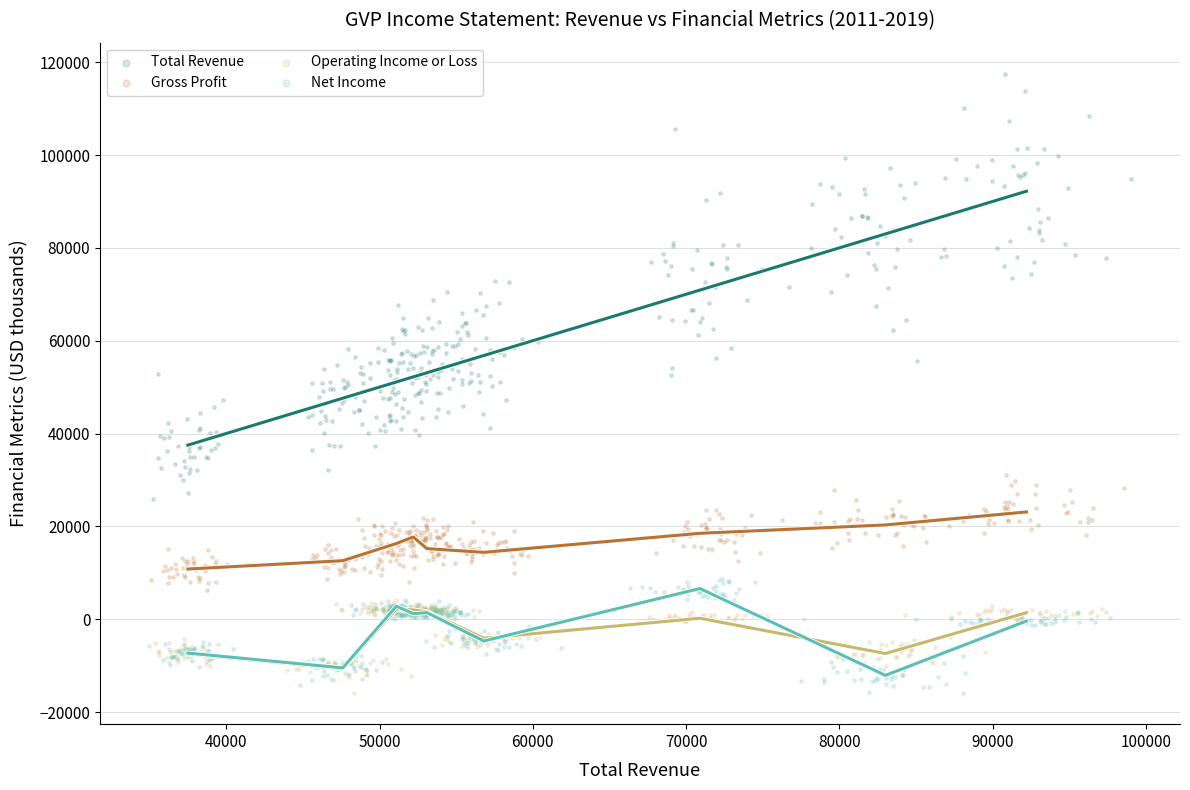

Which series has the largest Y range (max minus min)?

Total Revenue